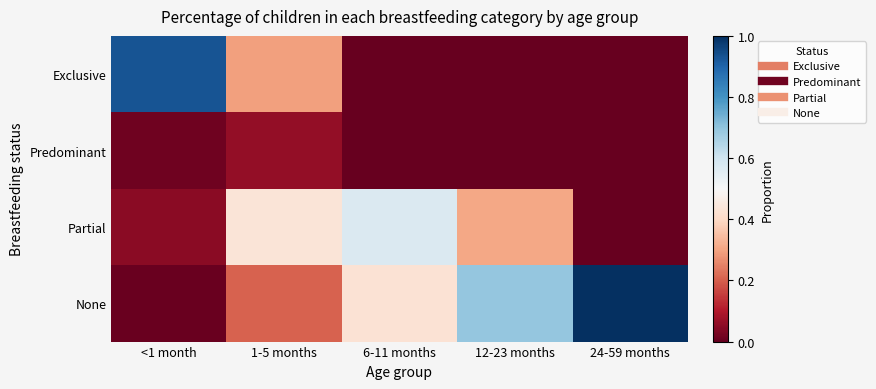

Between 6-11 months and 12-23 months, which series saw the biggest shift?

Partial